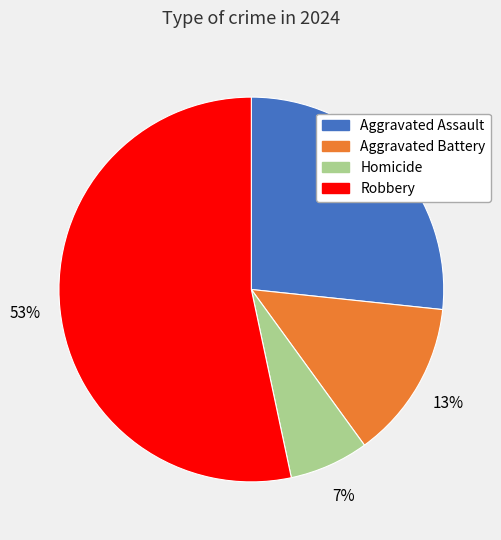

What is the smallest slice in the pie chart?

Homicide